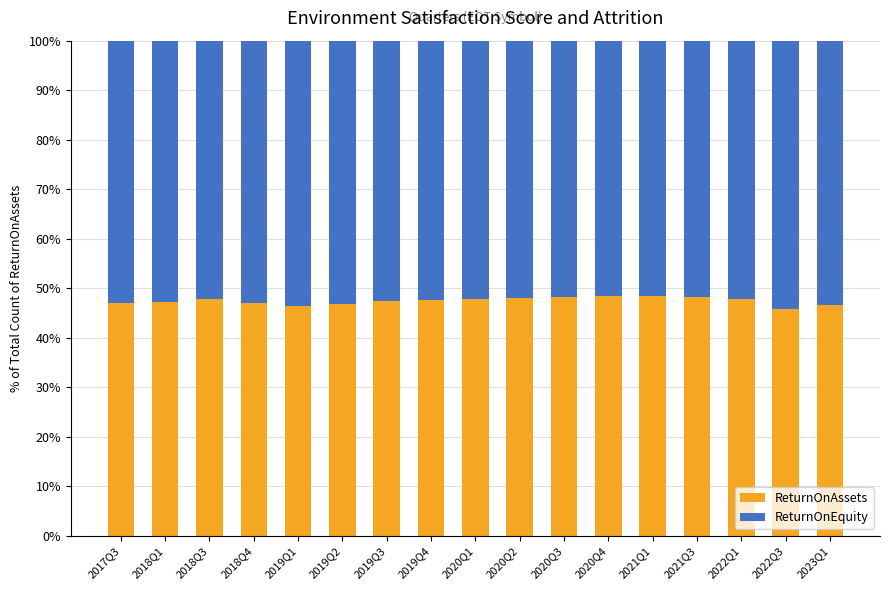

What is the total value across all series at 2020Q3?

100.0